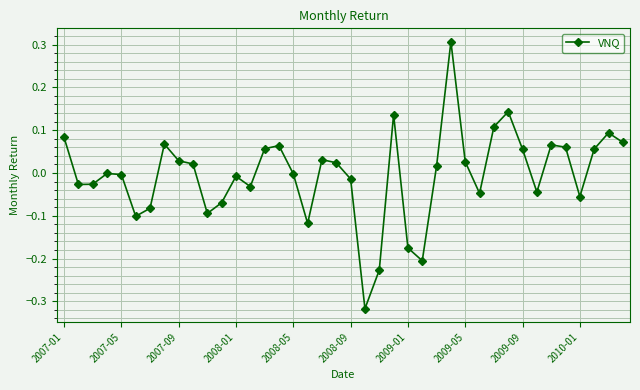

True or false: the data has more than 0 interior local peaks.

True